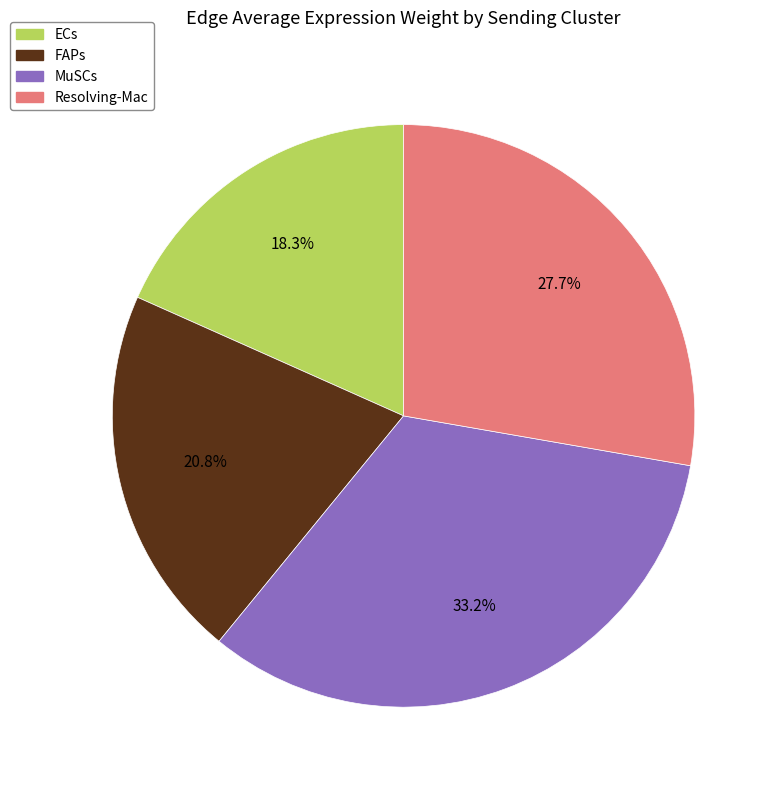

To the nearest percent, what portion does FAPs represent?

21%